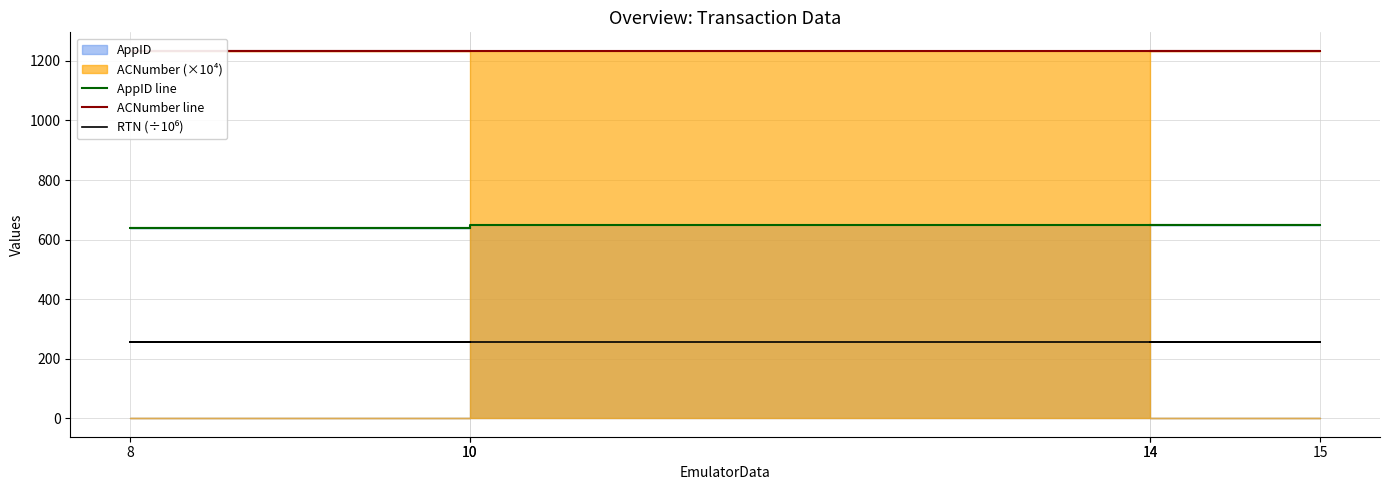

How many data points does each series have?

6